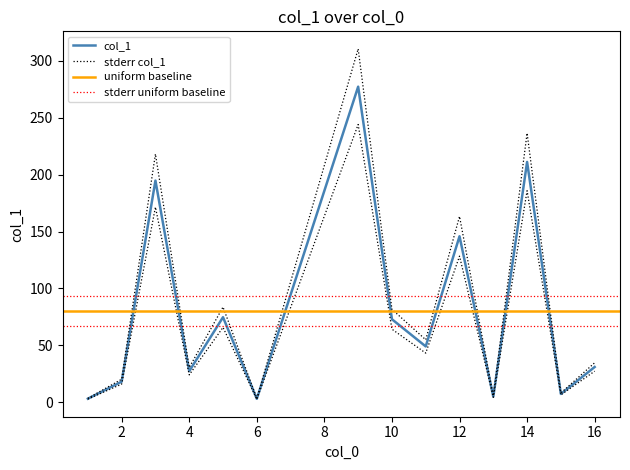

What is the sum of the values at 11 and 1?

51.8